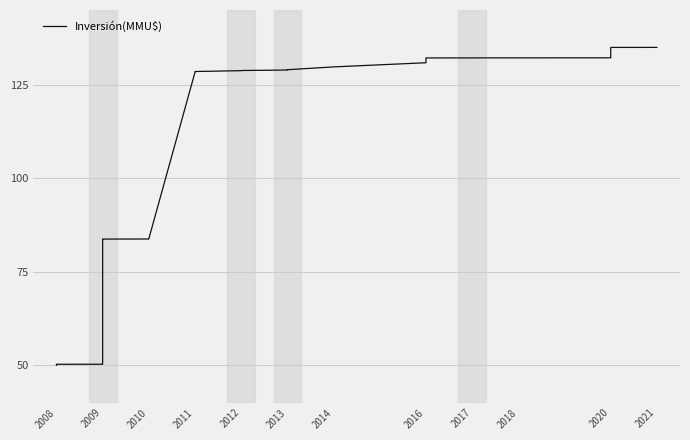

How many data points does each series have?

40